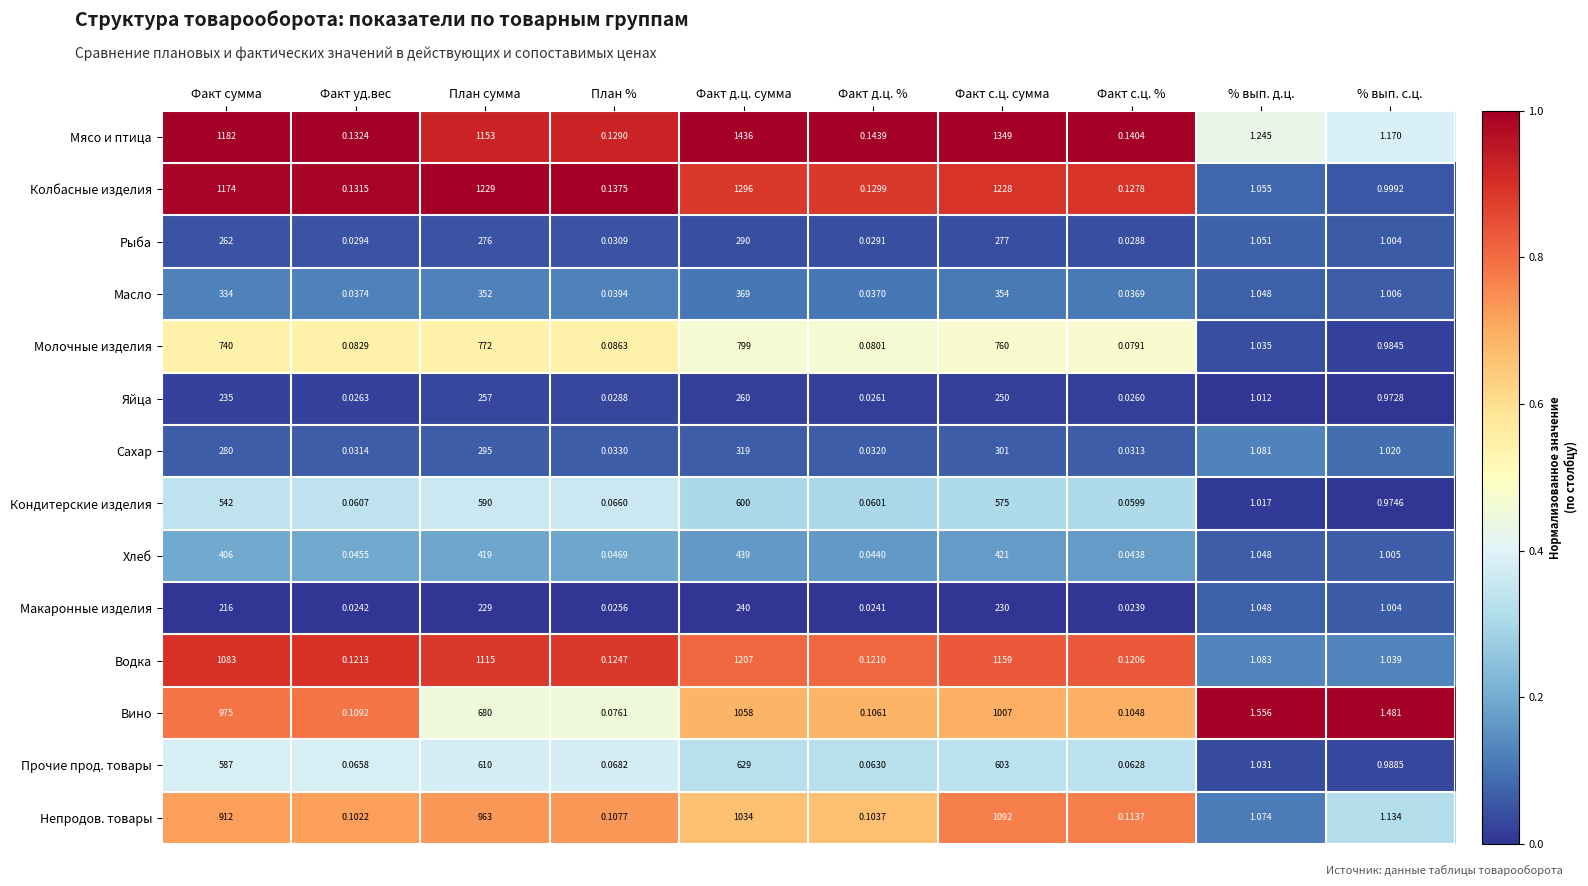

At which category does the chart reach its peak across all series?

Факт д.ц. сумма